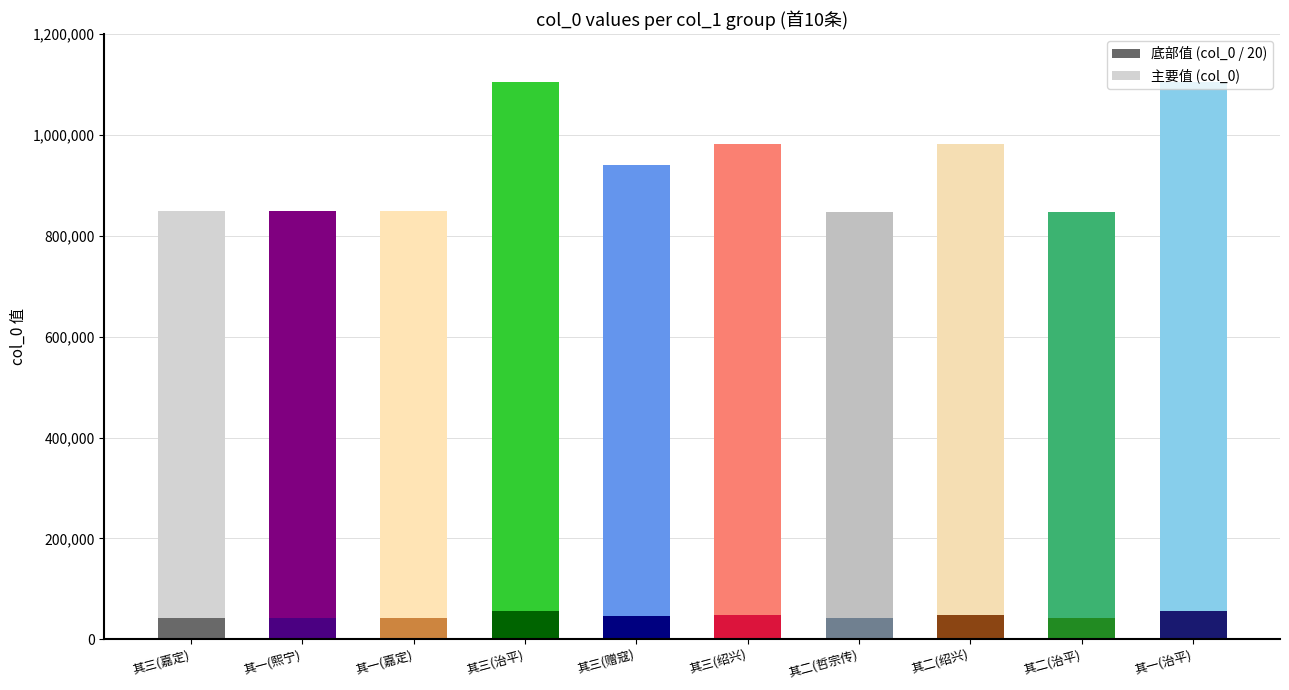

What is the lowest value of the 底部值 (col_0 / 20) series?

42367